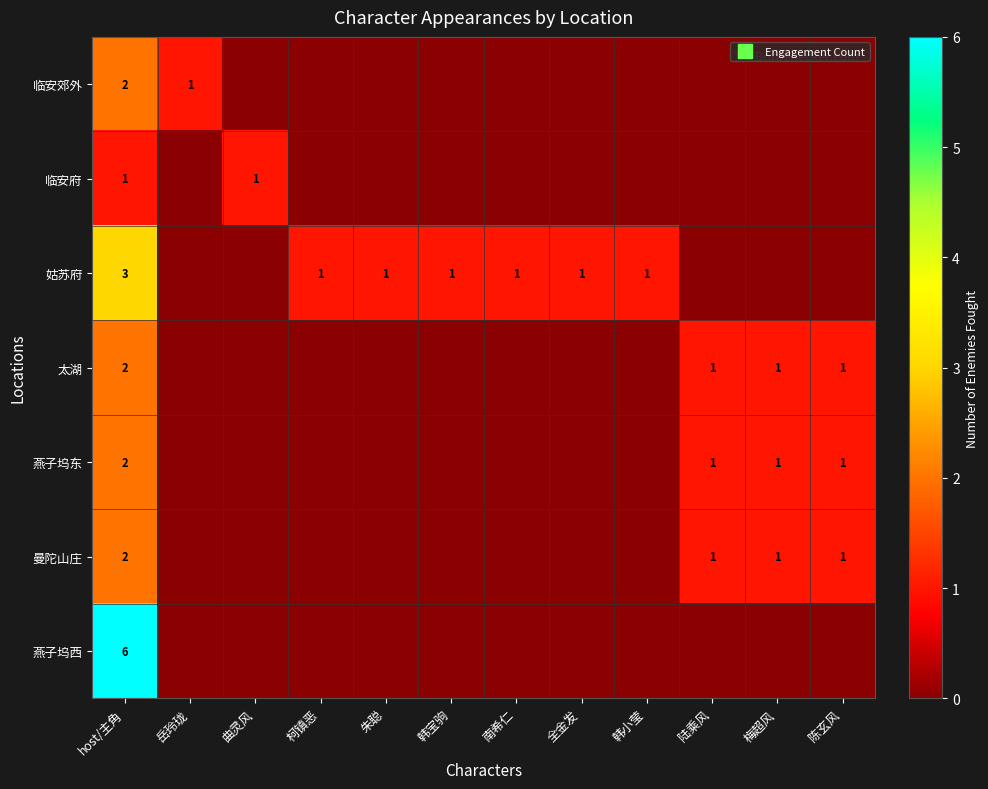

Which series has the largest total across all categories?

姑苏府